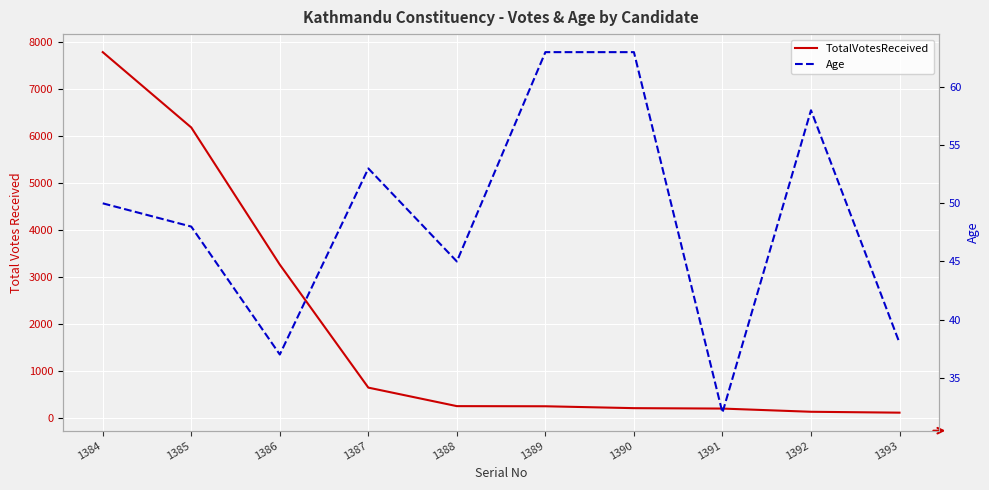

How many interior local peaks does the Age series have?

2